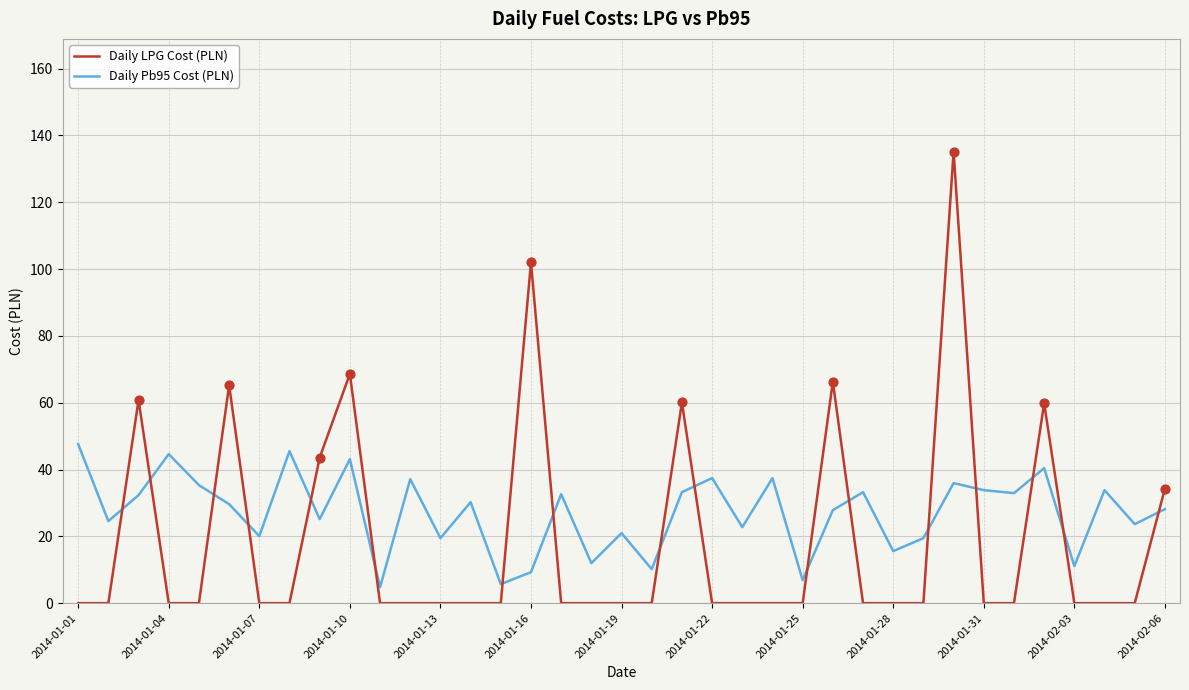

Which series has the largest total across all categories?

Daily Pb95 Cost (PLN)